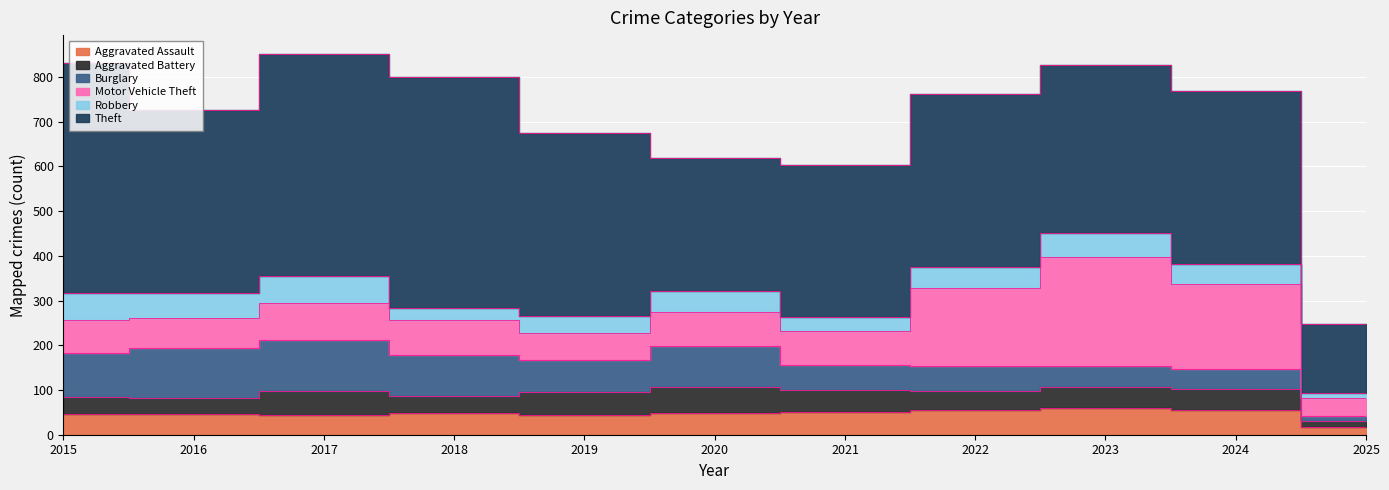

Where does the Burglary series first go above 72?

2015